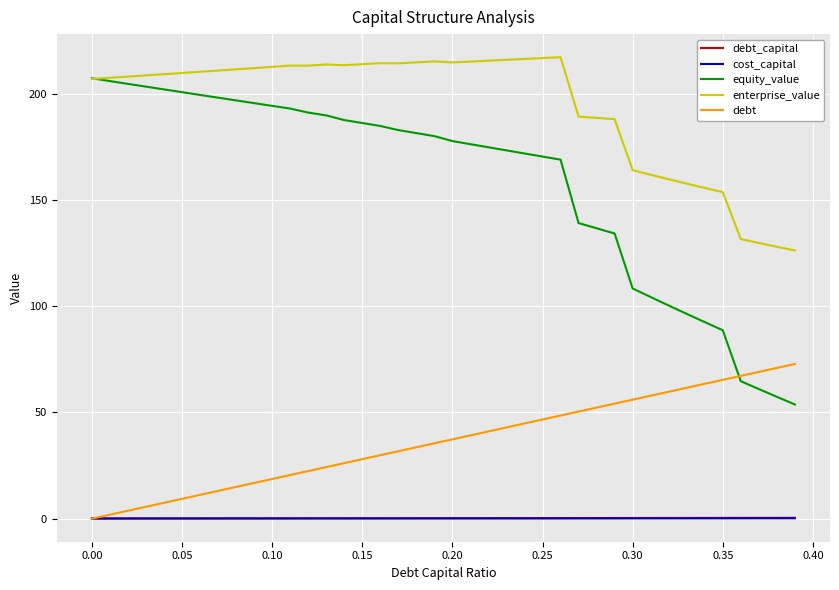

How many lines are shown in the chart?

5